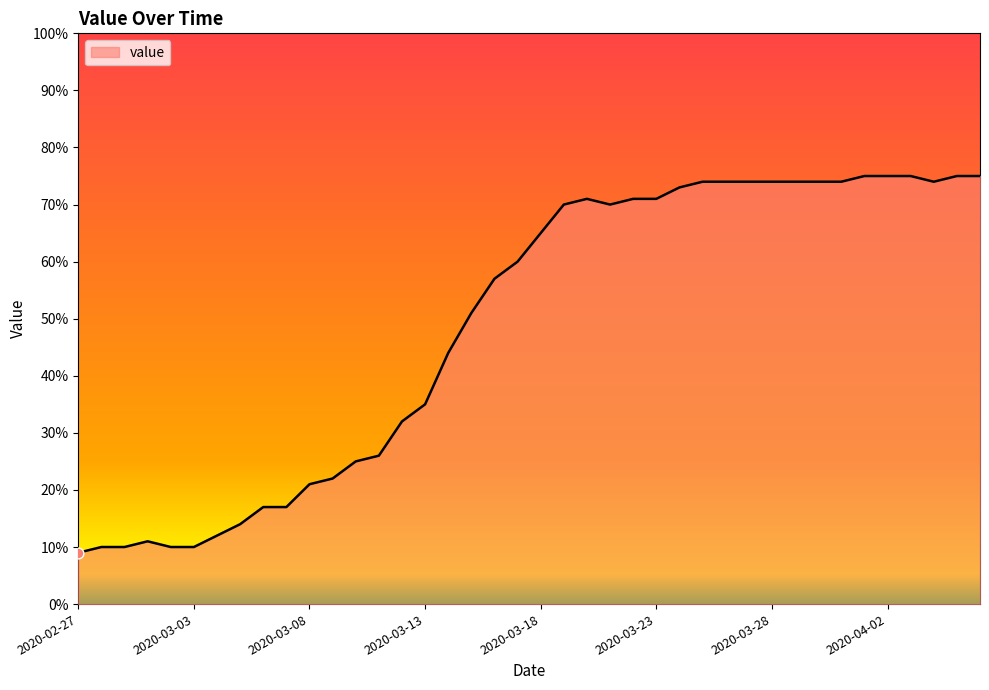

What is the greatest value displayed?

75